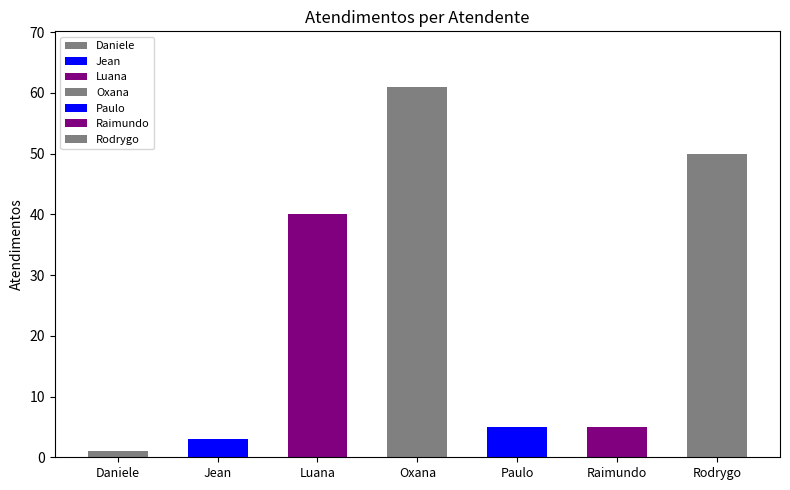

What is the ratio of the value at Jean Lucas Ferreira to the value at Luana Cristine Sa dos Santos?

0.1